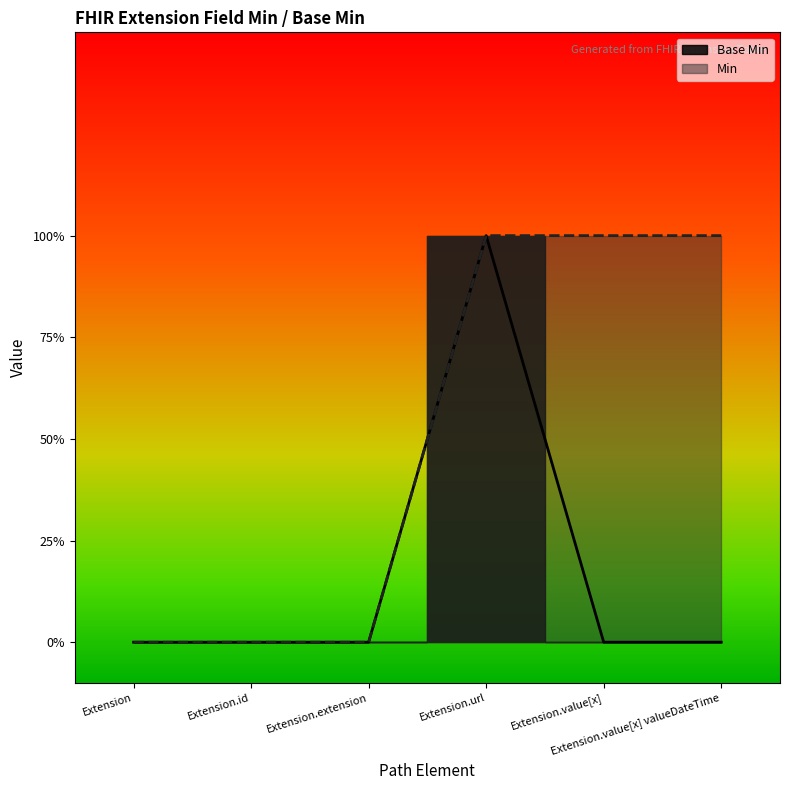

Rank the categories by value from lowest to highest.

Extension, Extension.id, Extension.extension, Extension.value[x], Extension.value[x] valueDateTime, Extension.url